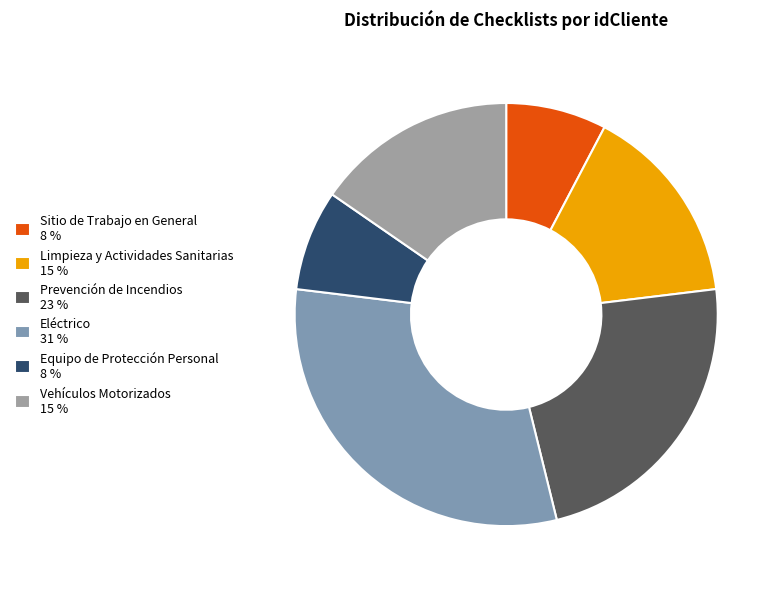

Which slice is the largest?

Eléctrico